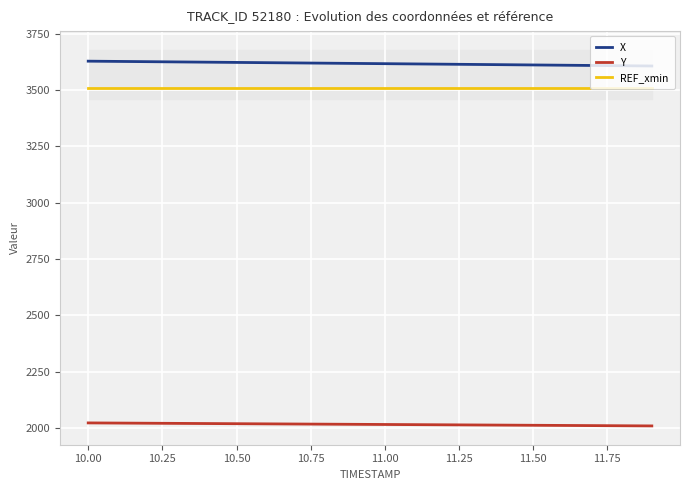

What is the minimum value for X?

3607.5